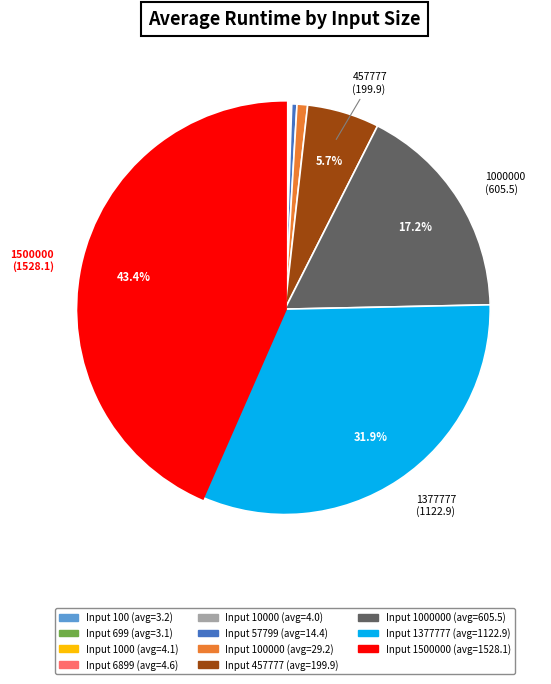

Is there any slice that represents more than half of the pie?

No